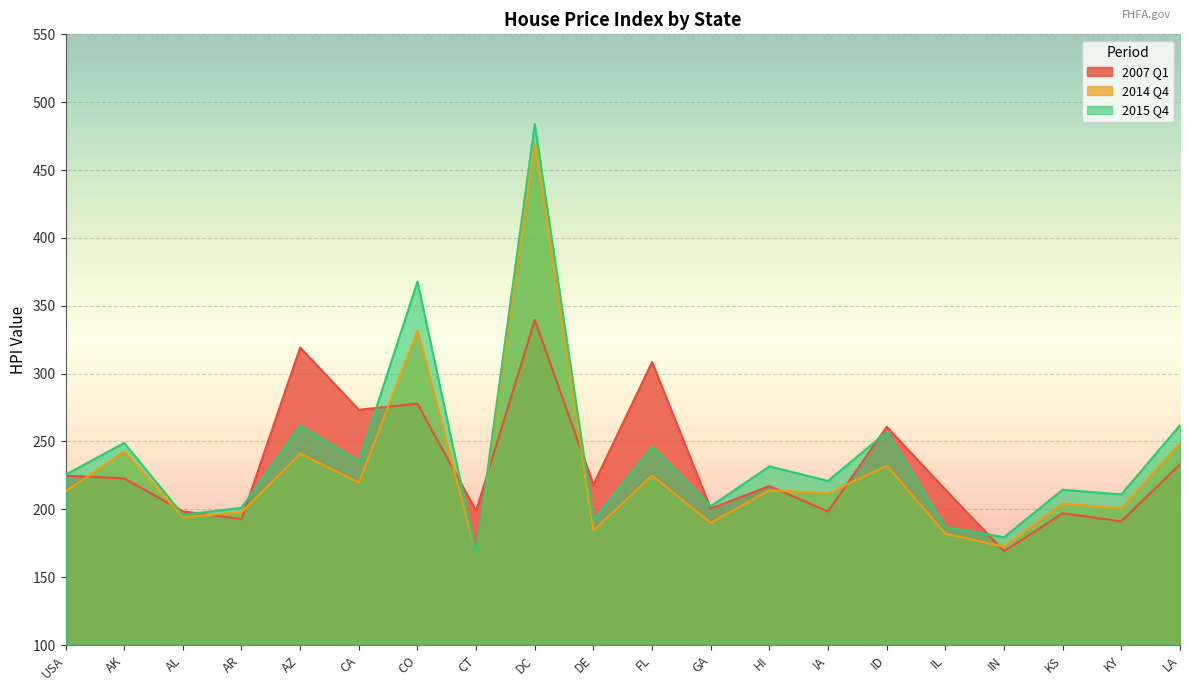

Which category has the lowest value in the 2007 Q1 series?

IN